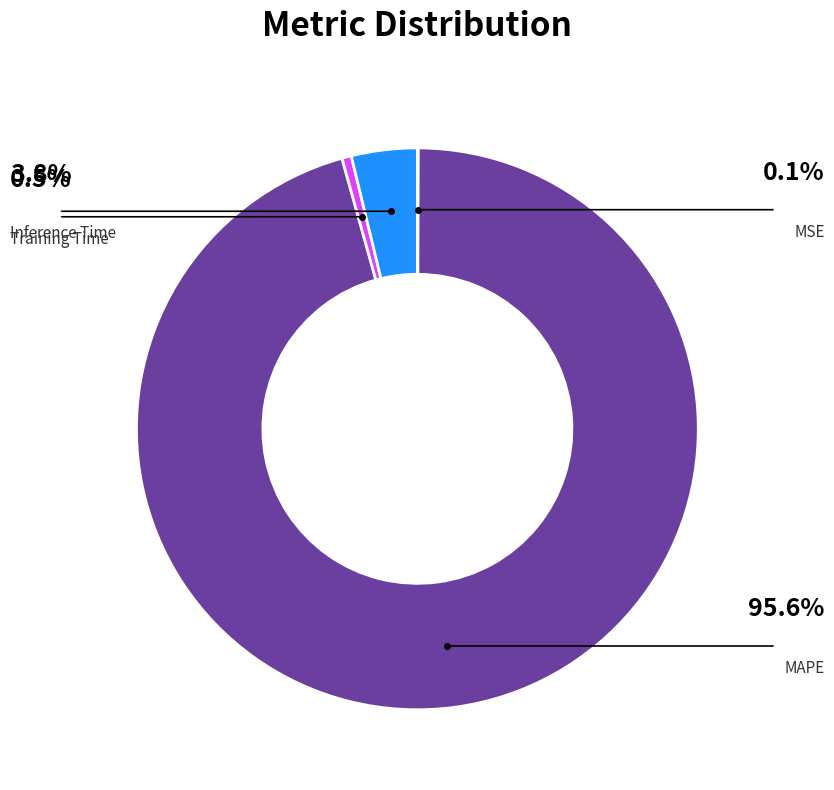

Is there any slice that represents more than half of the pie?

Yes